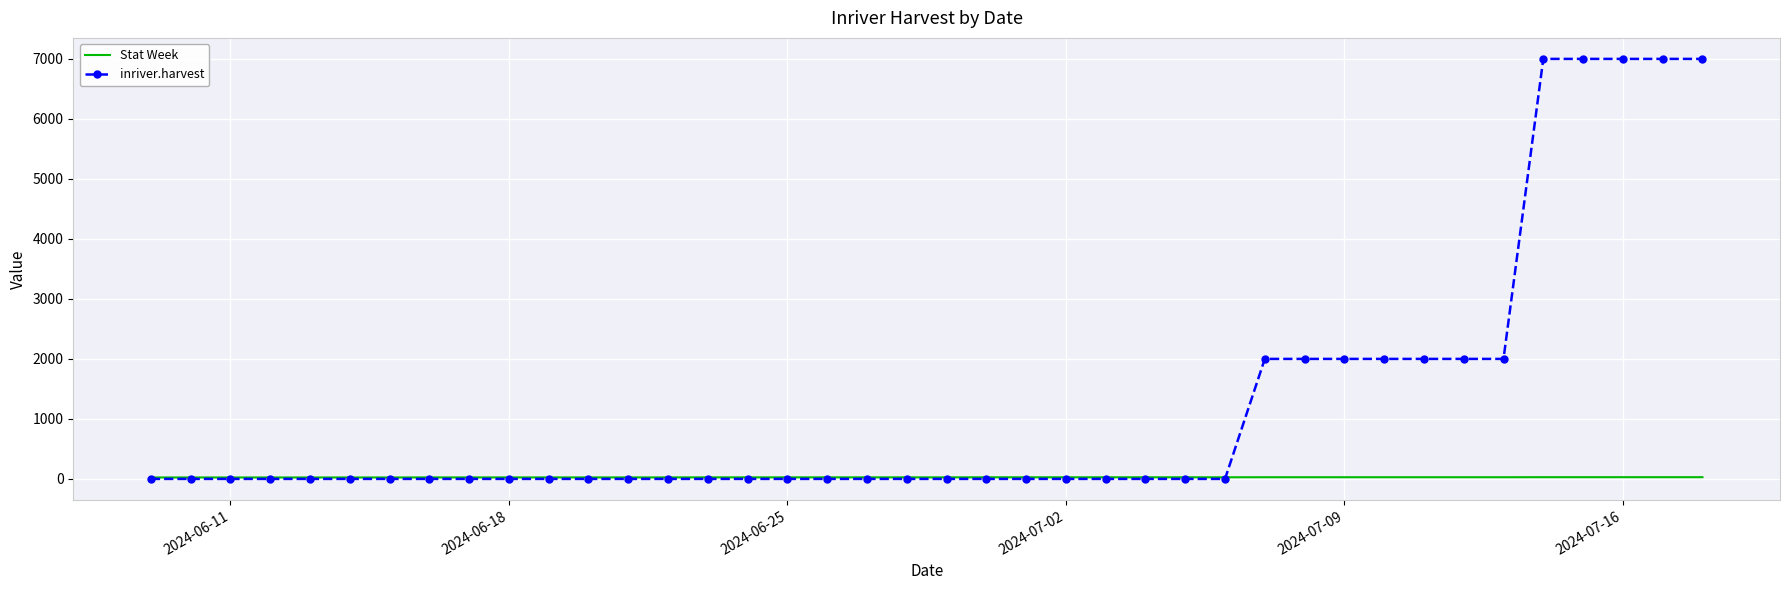

Which series has the largest total across all categories?

inriver.harvest